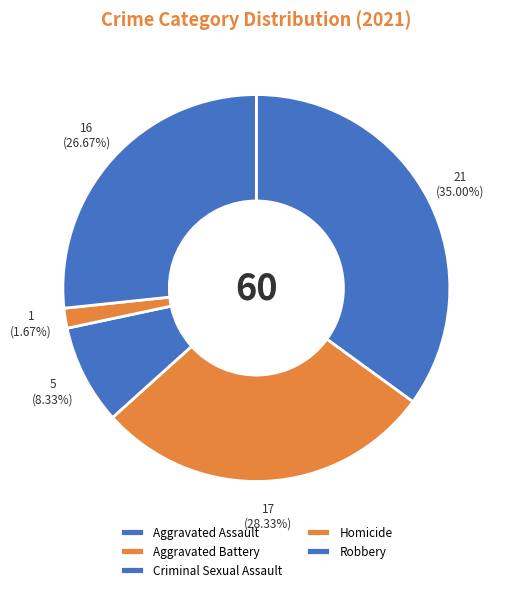

How many segments does this pie chart have?

5